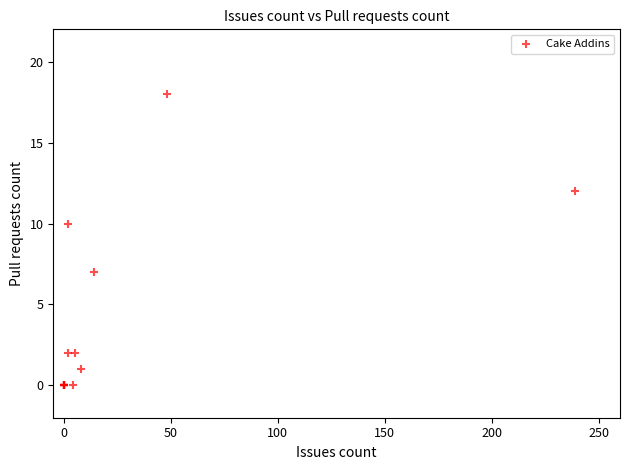

What Y value in the scatter plot is closest to 9?

10